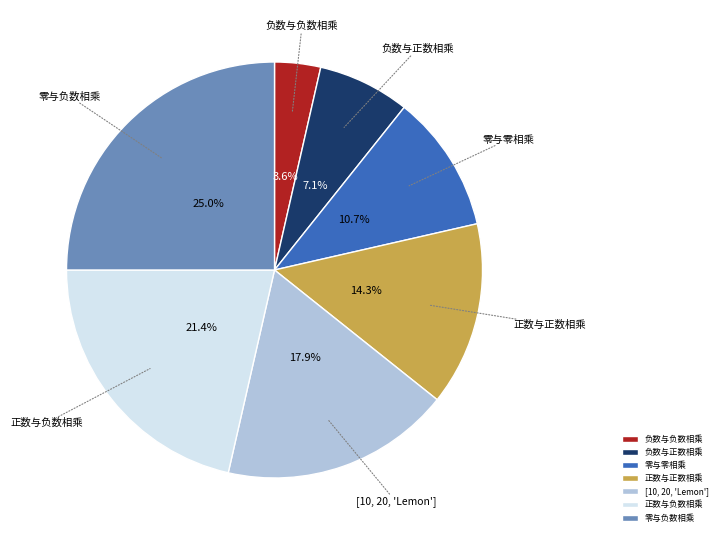

The 负数与负数相乘 slice represents 4% of the pie. True or false?

True